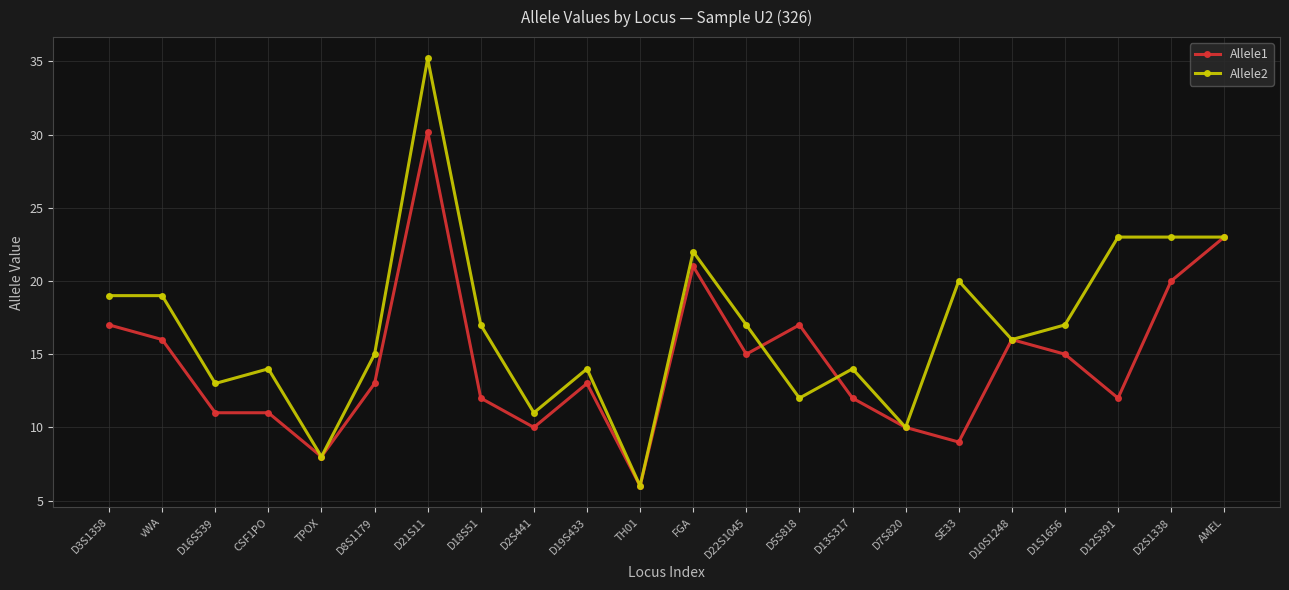

How many data points in Allele2 are less than 17?

11